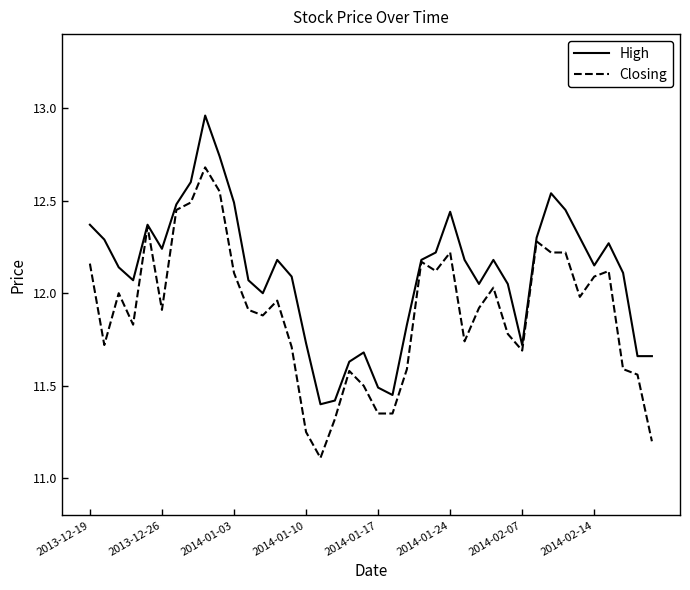

What is the smallest value displayed?

11.1